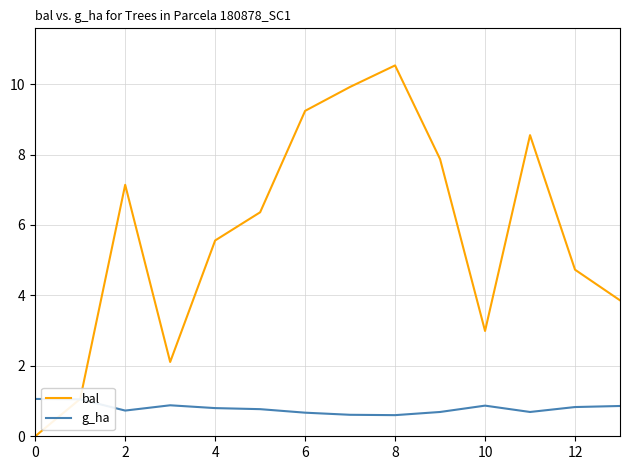

Which series has the largest range (max minus min)?

bal